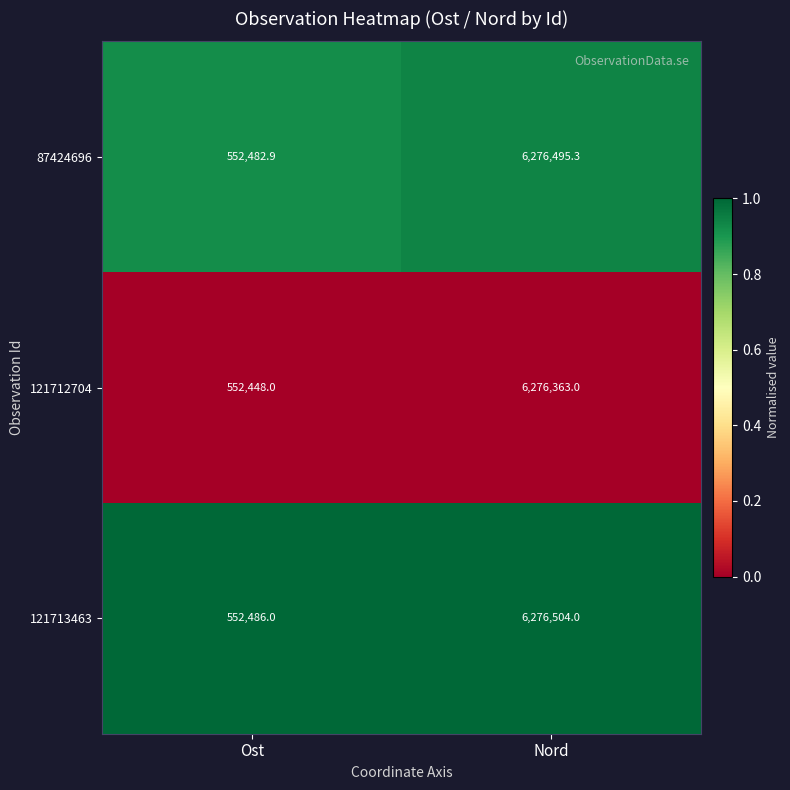

Between Ost and Nord, which series saw the biggest shift?

121713463